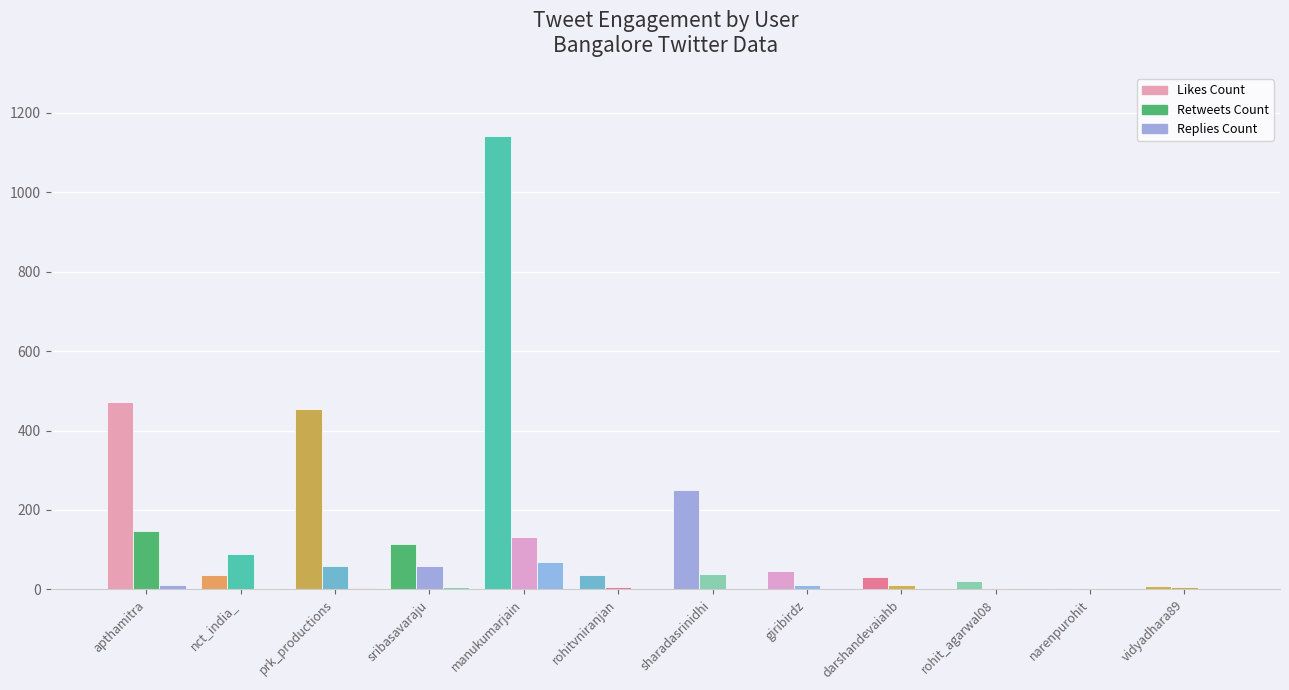

What is the difference between the highest and lowest values at nct_india_?

87